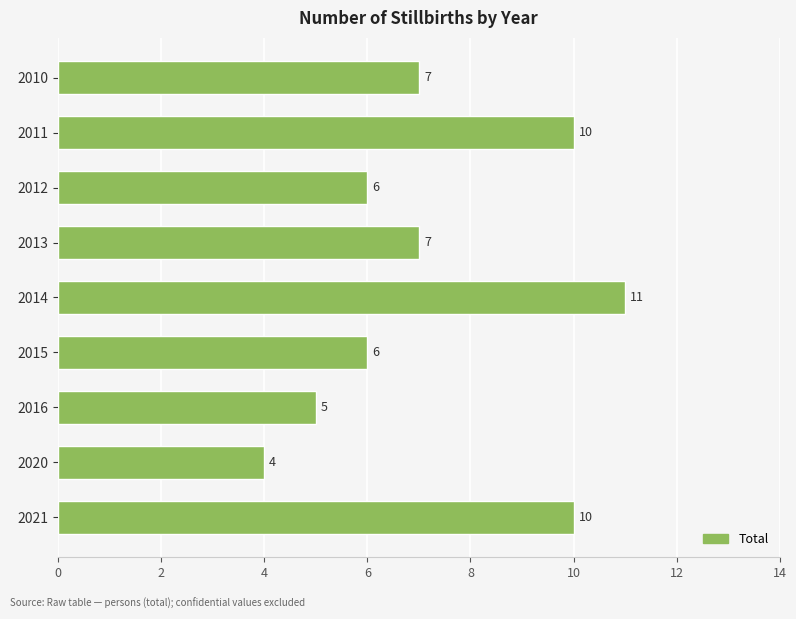

Reading top to bottom, transcribe all the data shown in this chart.

2010=7	2011=10	2012=6	2013=7	2014=11	2015=6	2016=5	2020=4	2021=10